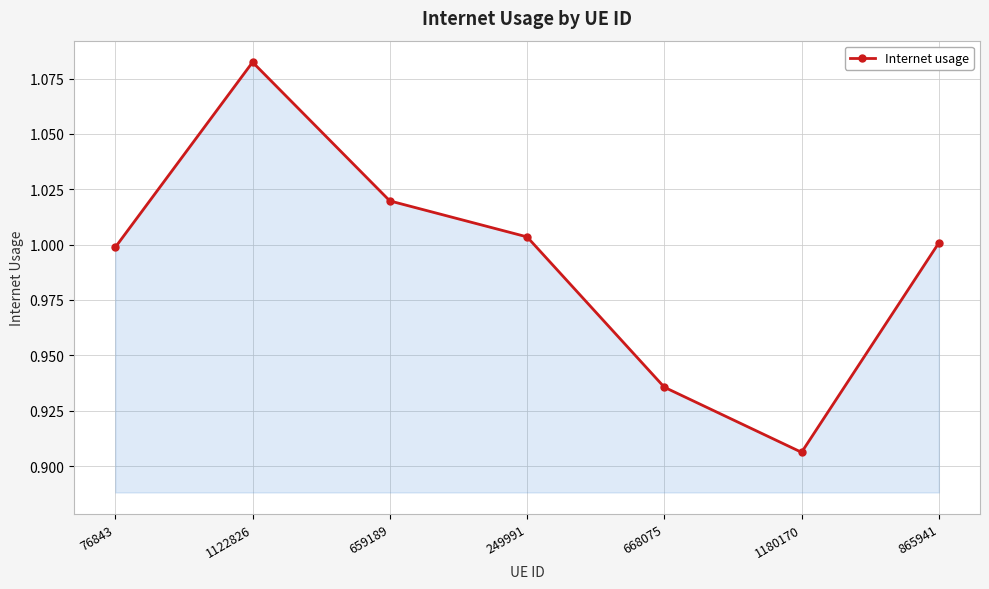

Between 76843 and 668075, which is larger?

76843